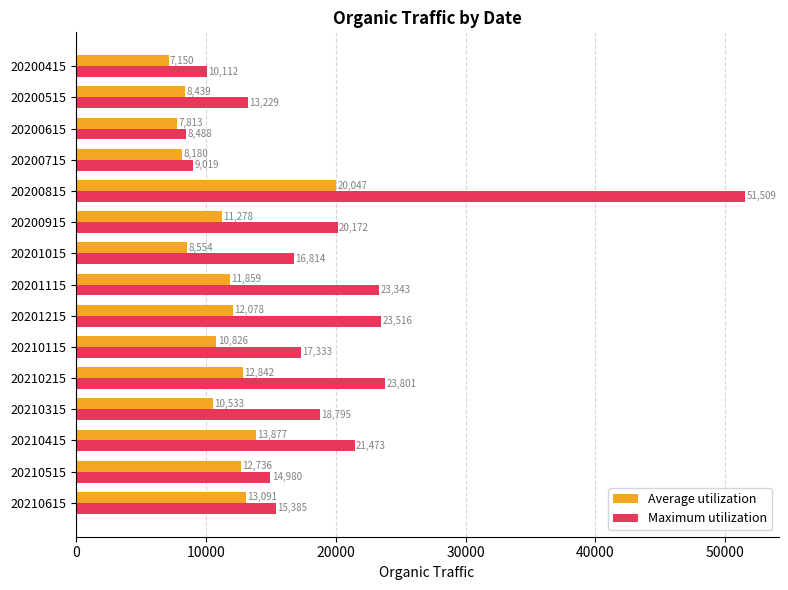

Which series has the largest total across all categories?

Maximum utilization